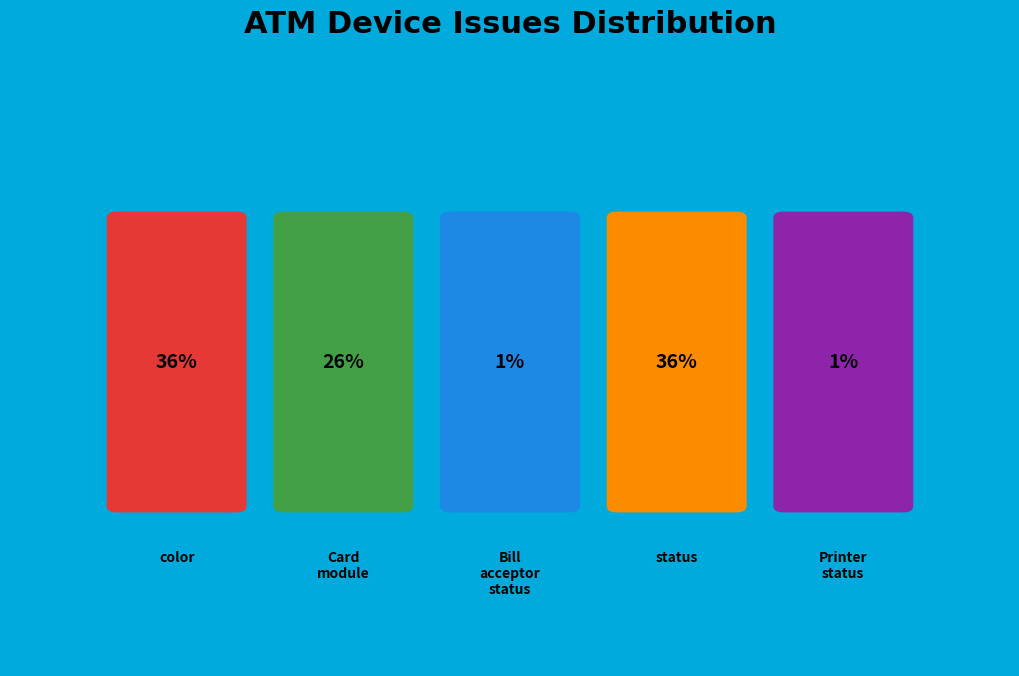

Does Card_module account for over 50% of the chart?

No